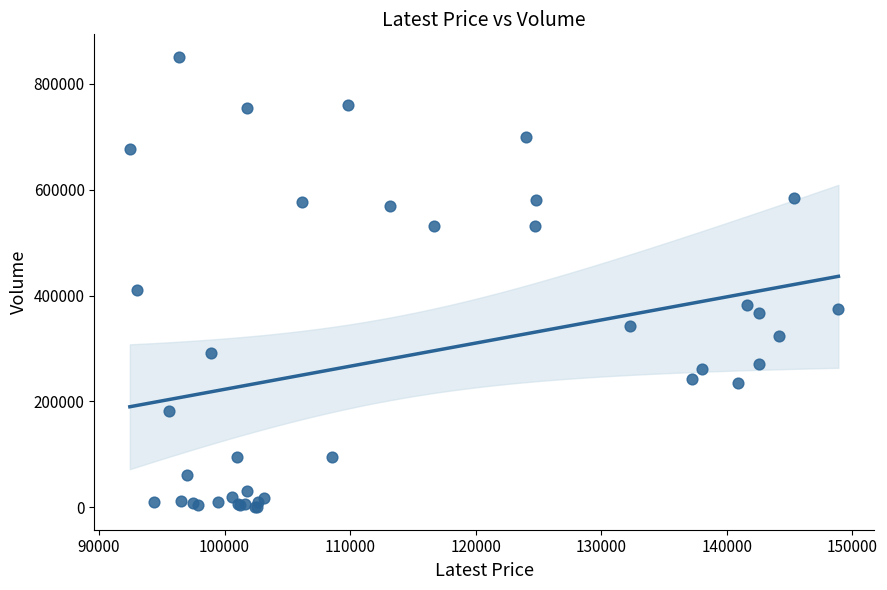

What Y value in the scatter plot is closest to 425677?

409821